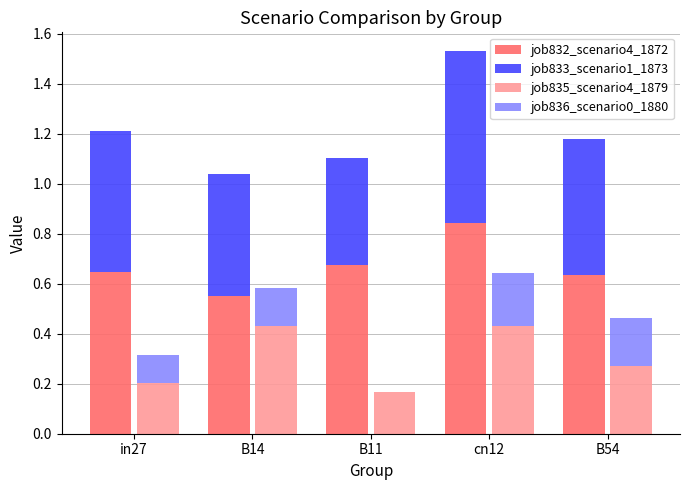

What is the difference between the maximum and second lowest values in the job836_scenario0_1880 series?

0.1